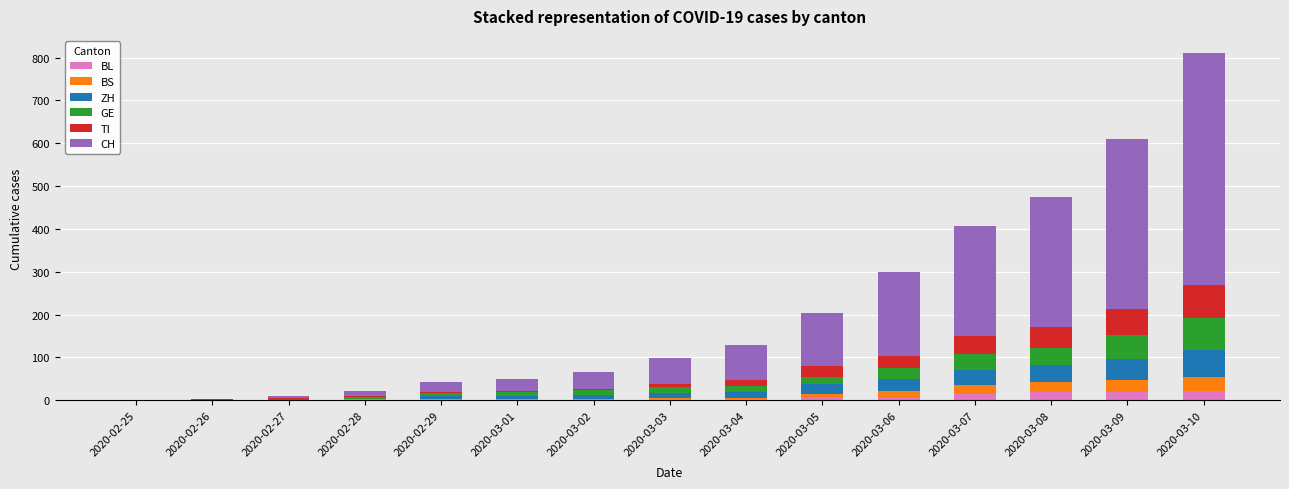

What is the highest value of the BL series?

22